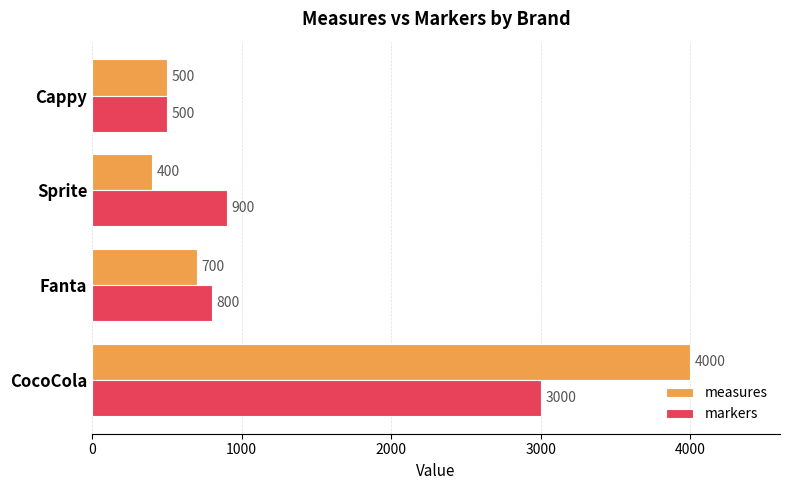

List the labels in order of measures value, largest first.

CocoCola, Fanta, Cappy, Sprite